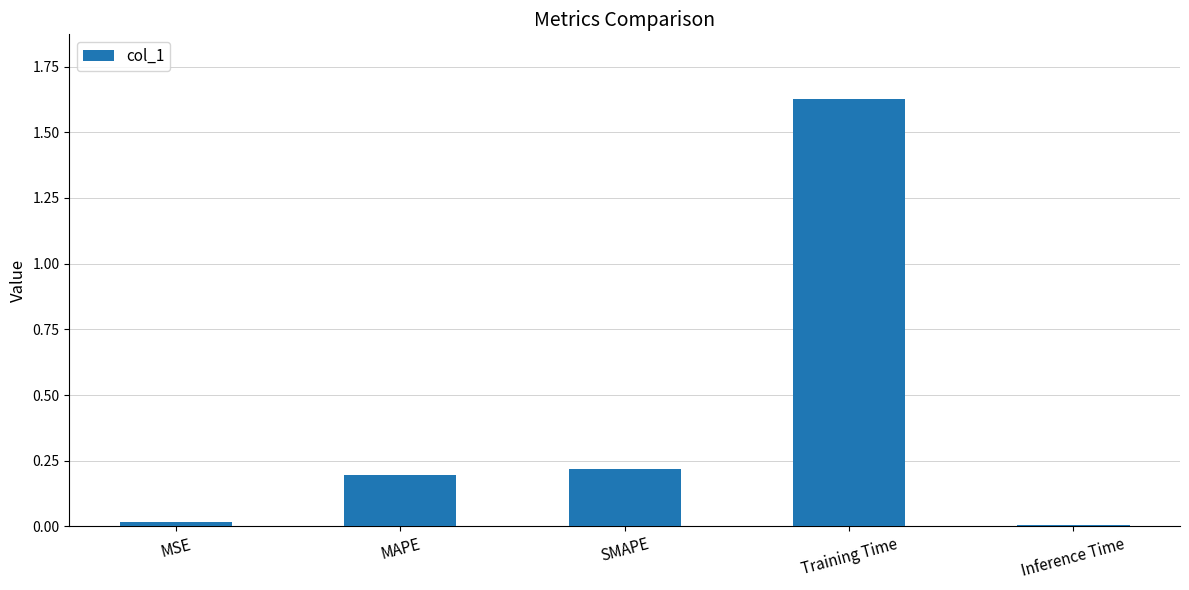

What position from the left is Inference Time?

5